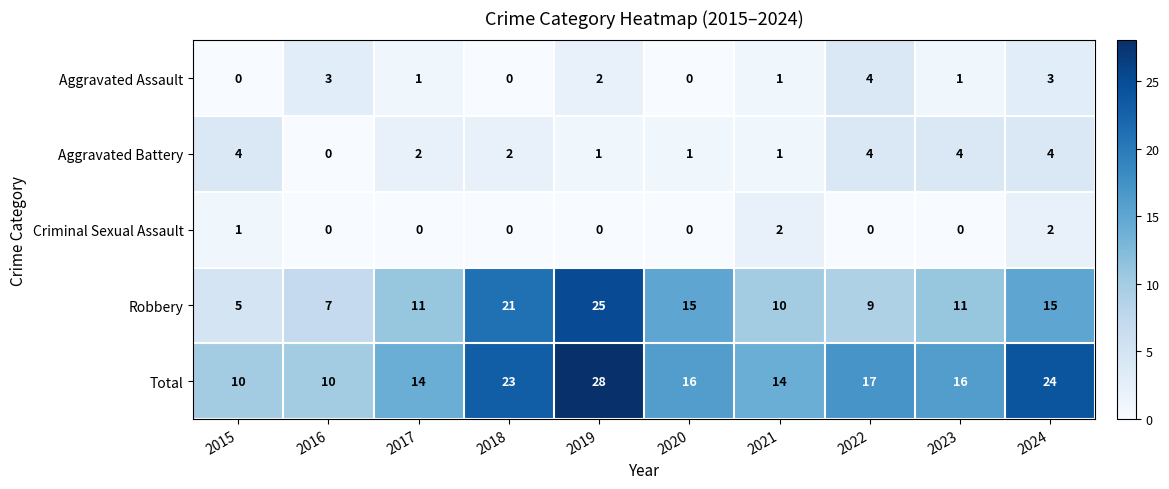

Which series has the widest spread of values?

Robbery